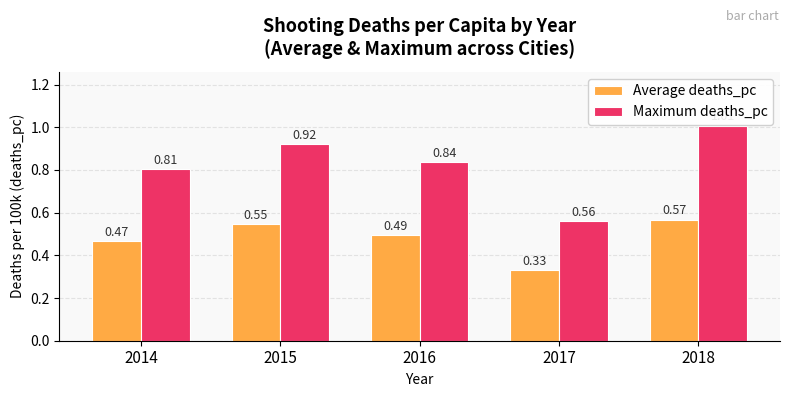

What are all the series names shown in the legend?

Average deaths_pc, Maximum deaths_pc